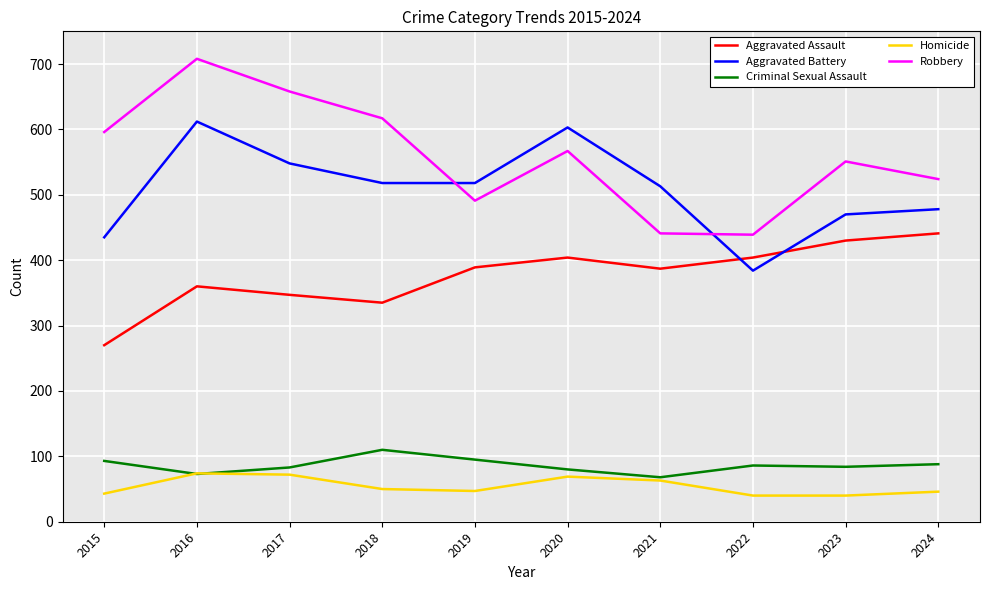

What is the approximate value of Homicide at 2022, to the nearest 5?

40